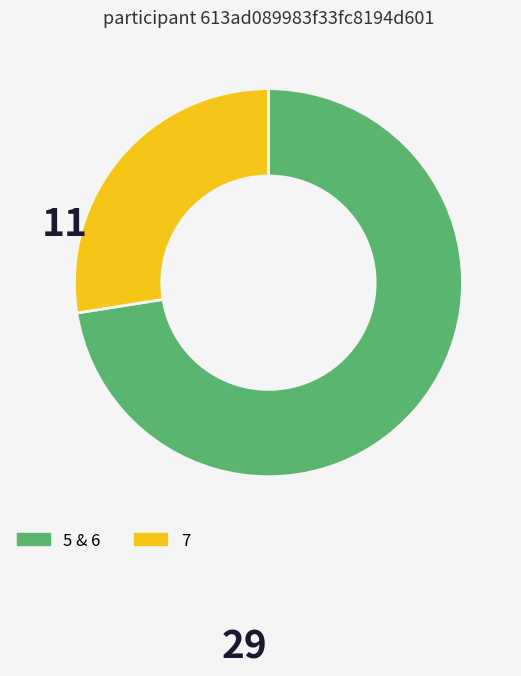

Is there any slice that represents more than half of the pie?

Yes